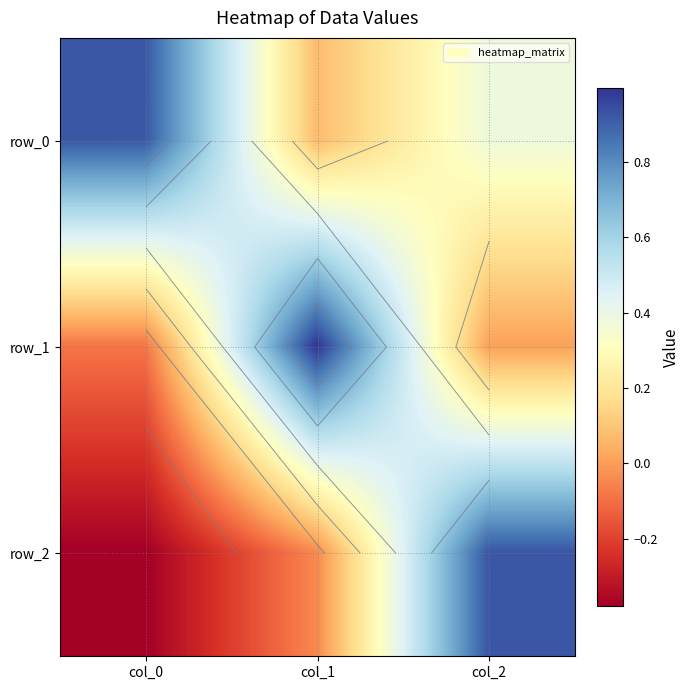

Reading right to left, transcribe all the data shown in this chart.

row_0: 0.4	0.1	0.9
row_1: 0.0	1.0	-0.1
row_2: 0.9	-0.0	-0.4